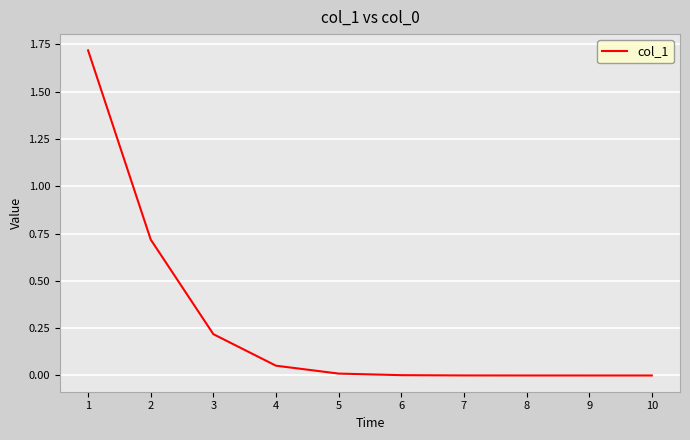

What is the difference between the maximum and minimum values?

1.7